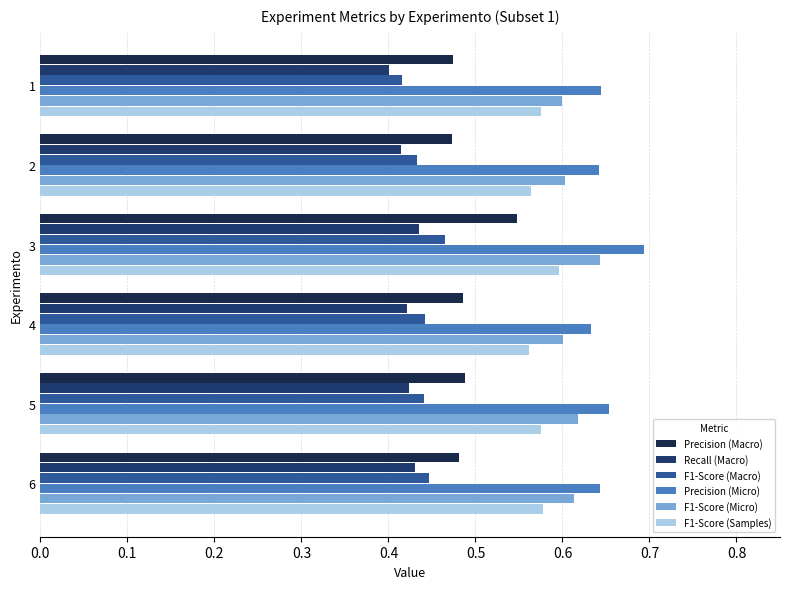

Reading left to right, list all the values displayed in this chart.

Precision (Macro): 0.5	0.5	0.5	0.5	0.5	0.5
Recall (Macro): 0.4	0.4	0.4	0.4	0.4	0.4
F1-Score (Macro): 0.4	0.4	0.5	0.4	0.4	0.4
Precision (Micro): 0.6	0.6	0.7	0.6	0.7	0.6
F1-Score (Micro): 0.6	0.6	0.6	0.6	0.6	0.6
F1-Score (Samples): 0.6	0.6	0.6	0.6	0.6	0.6